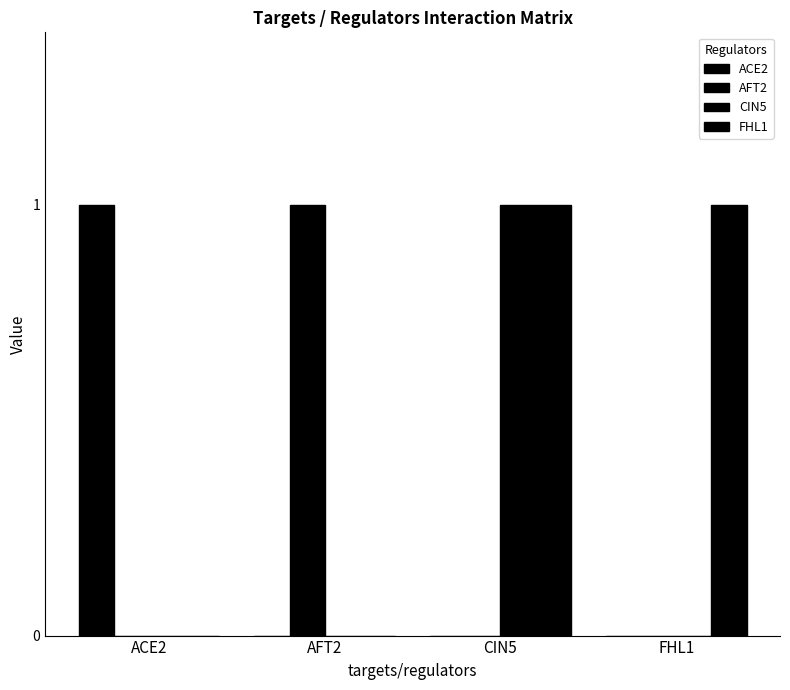

Count the number of data series in this chart.

4